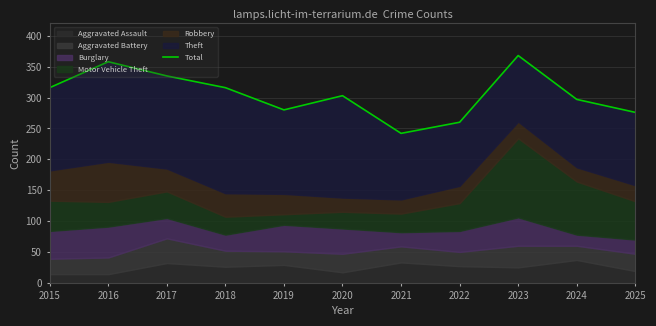

What is the sum of all values?

3351